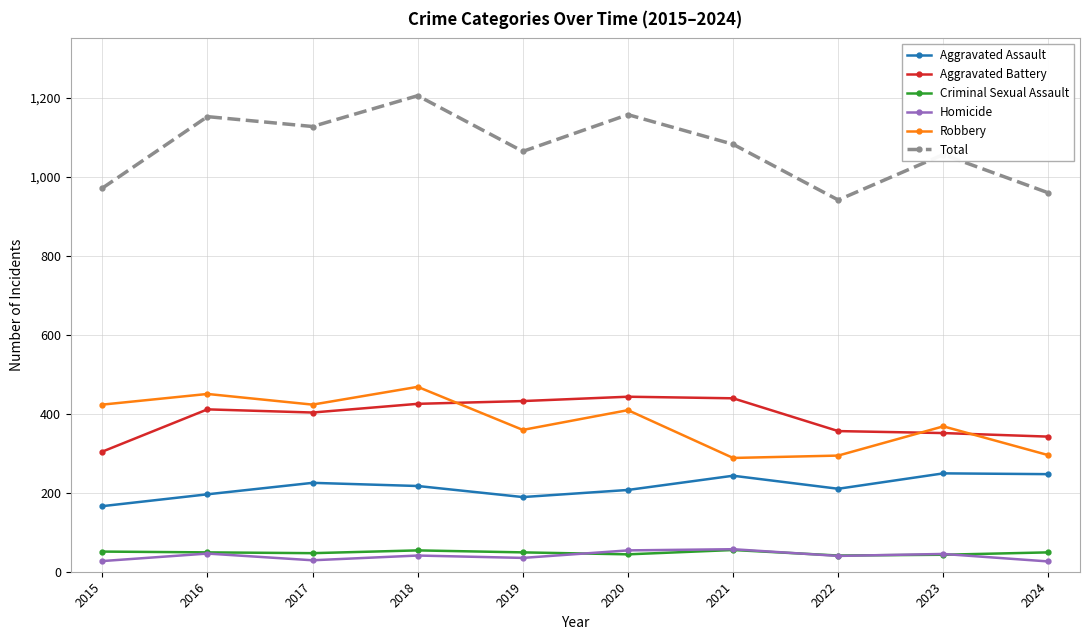

What is the spread (max minus min) of values at 2016?

1106